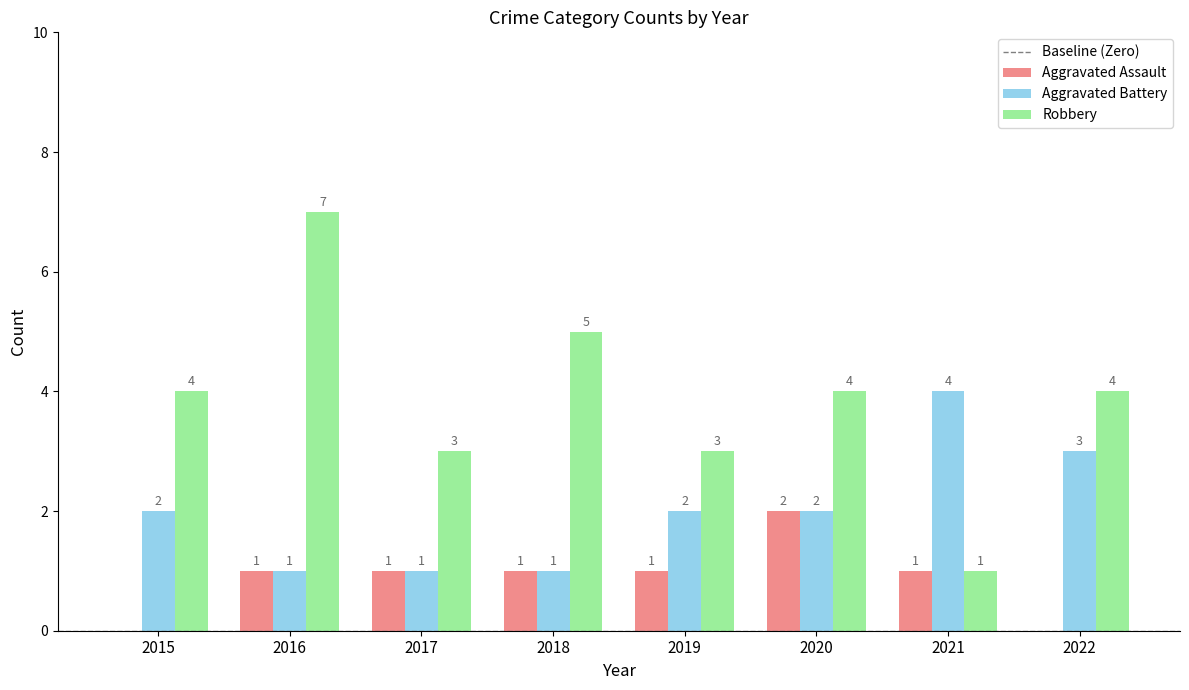

Which series has the largest range (max minus min)?

Robbery